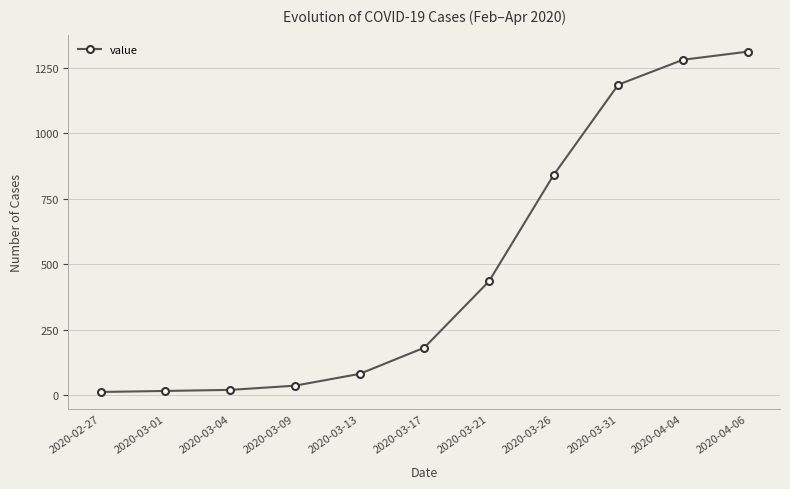

Where is the data nearest to the value 662?

2020-03-26